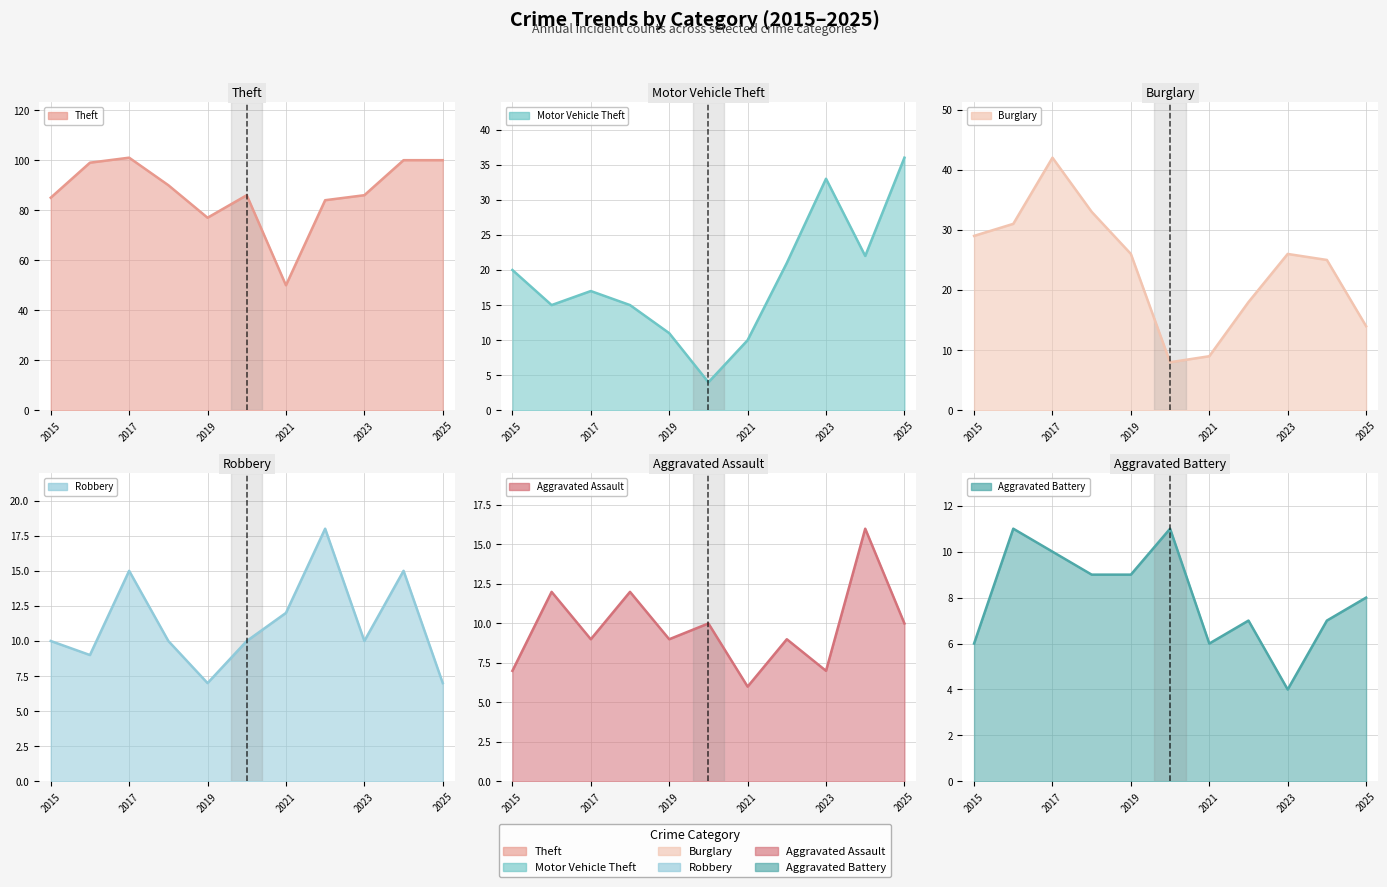

Is the value of Aggravated Battery at 2015 greater than the value of Aggravated Assault at 2020?

No